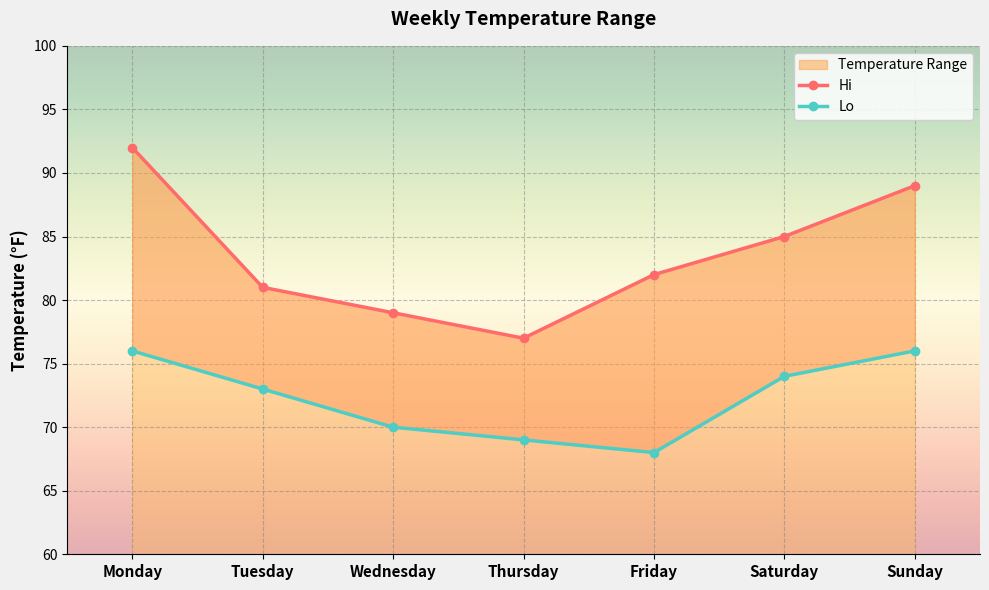

At Monday, list the series in order from smallest to largest.

Lo, Hi